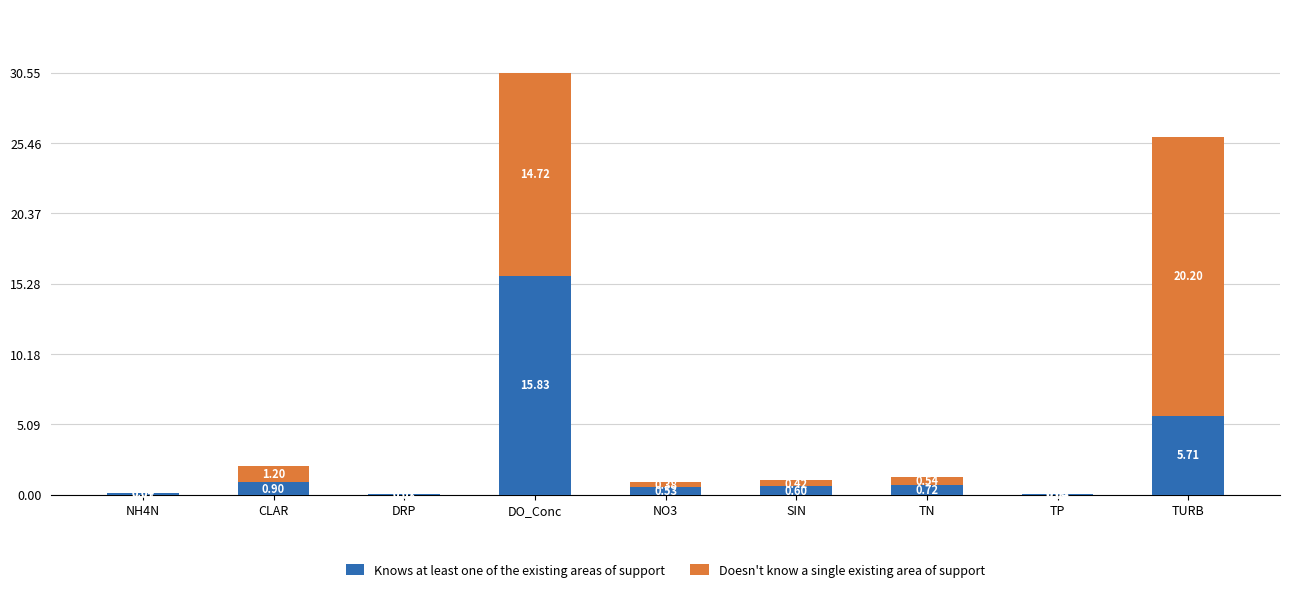

Which series has the largest range (max minus min)?

Doesn't know a single existing area of support